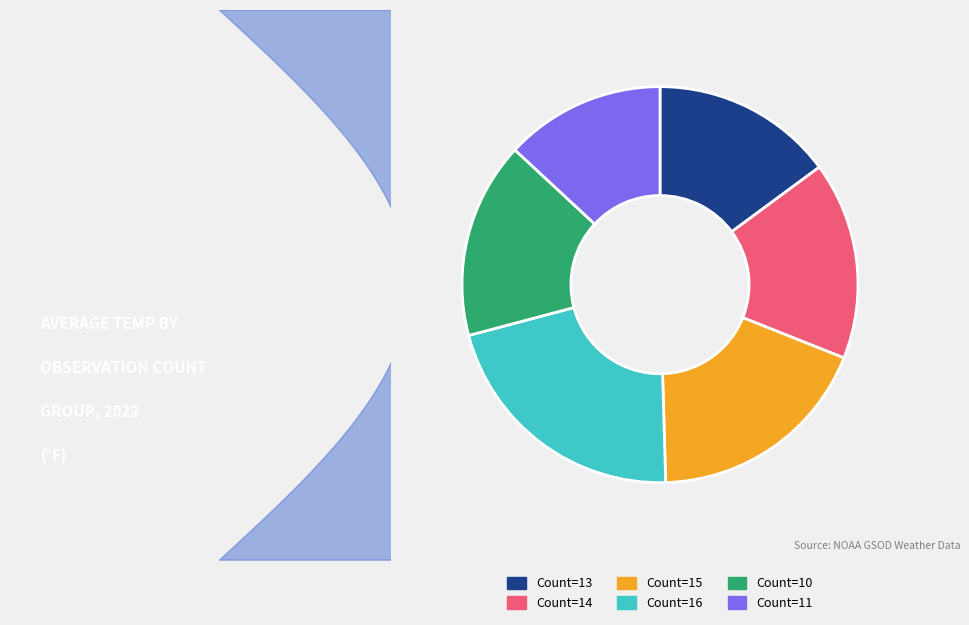

Which slice is the smallest?

11